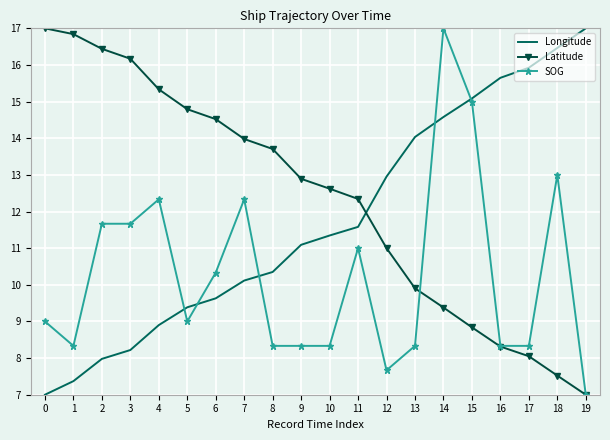

What is the difference between the maximum and second lowest values in the Latitude series?

9.5